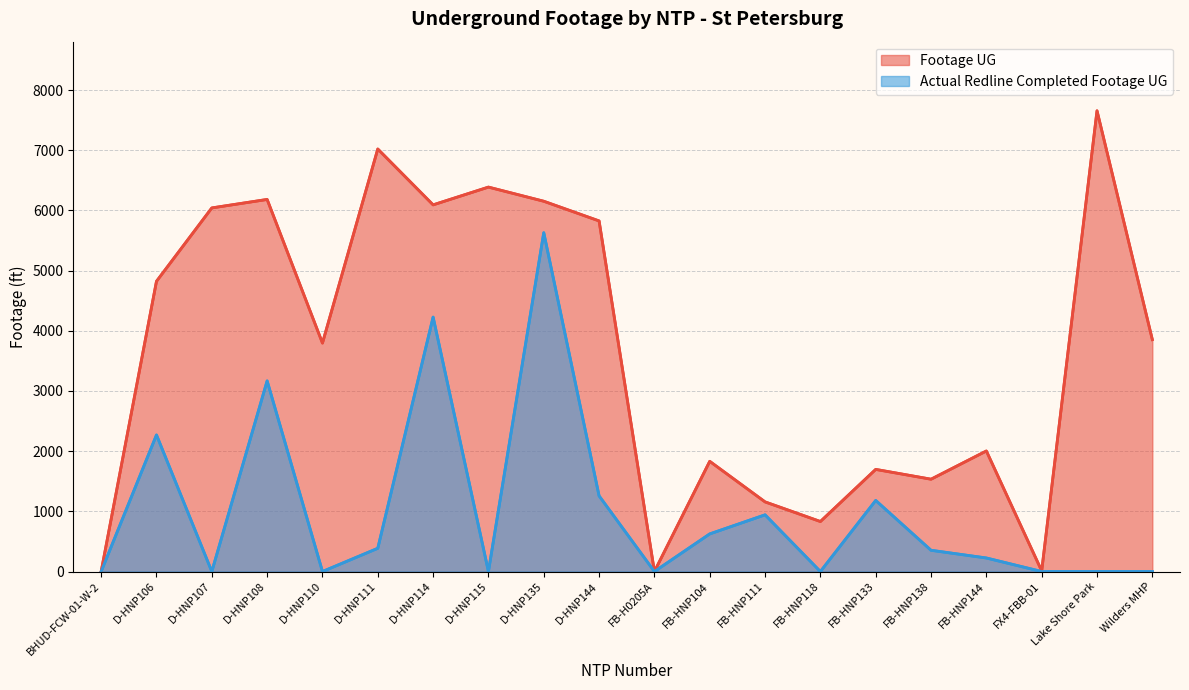

What is the difference between the second highest and second lowest values in the Footage UG series?

7020